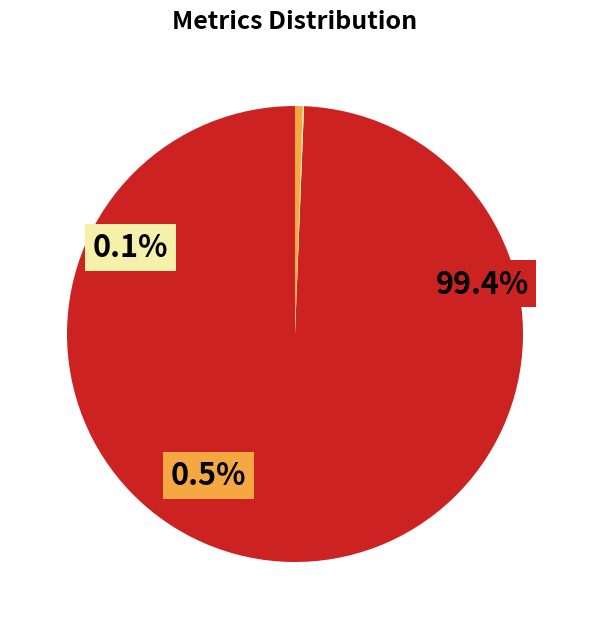

Is there any slice that represents more than half of the pie?

Yes